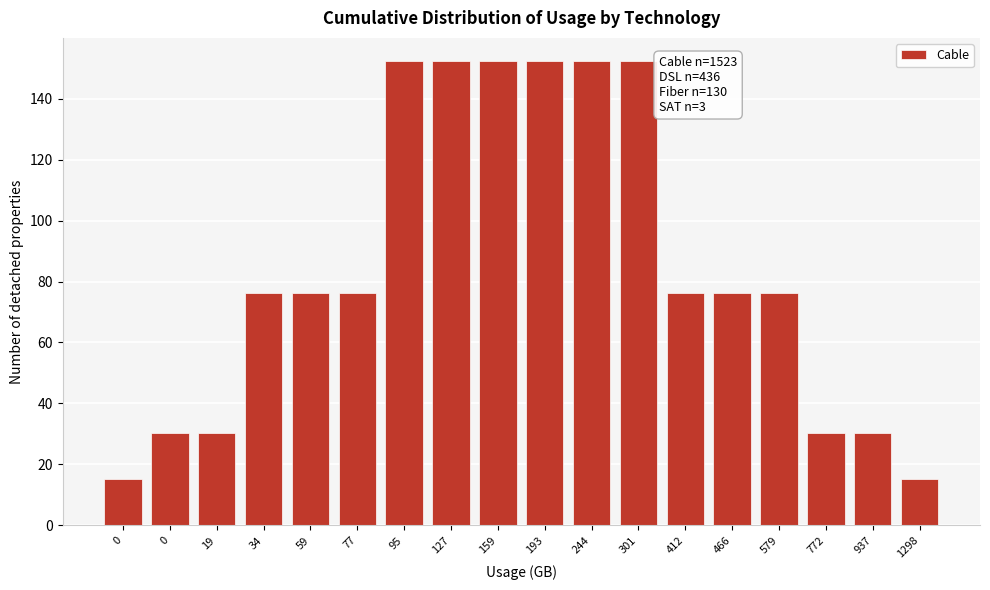

How many categories are shown in the chart?

18